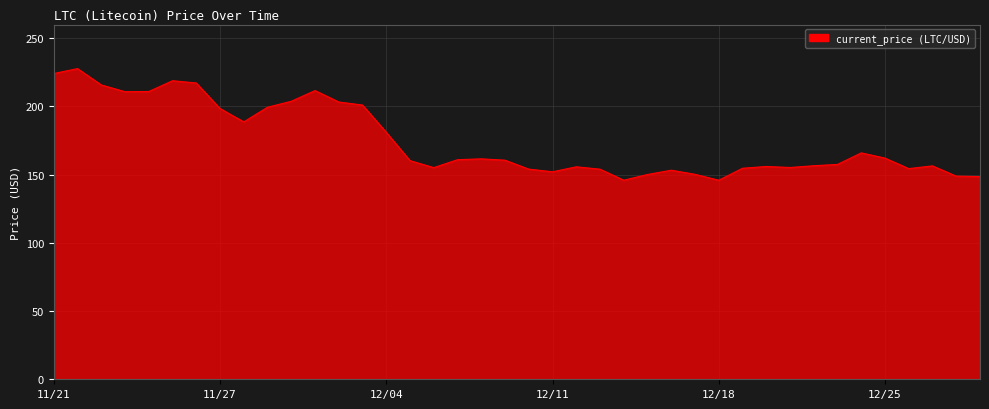

What is the sum of all values?

6988.5